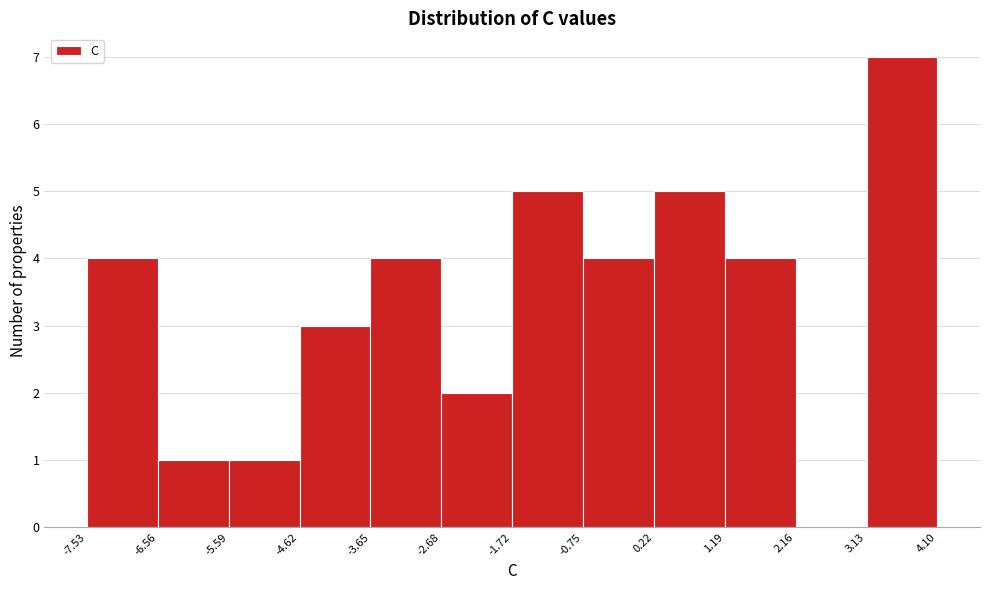

Which range on the x-axis has the tallest bar?

3.13 to 4.10